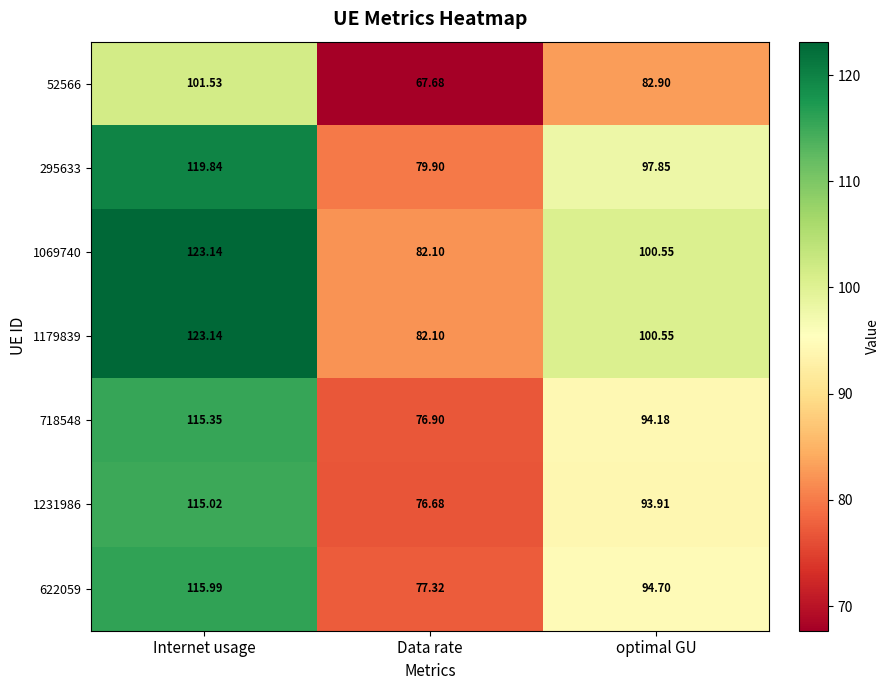

Where is 718548 nearest to the value 96?

optimal GU